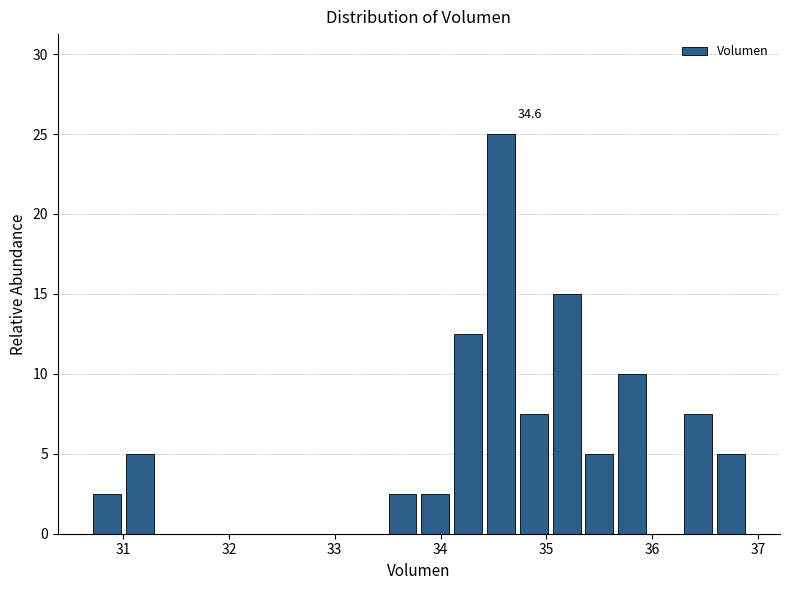

Read against the x-axis, roughly where is the centre of the tallest bar?

34.6